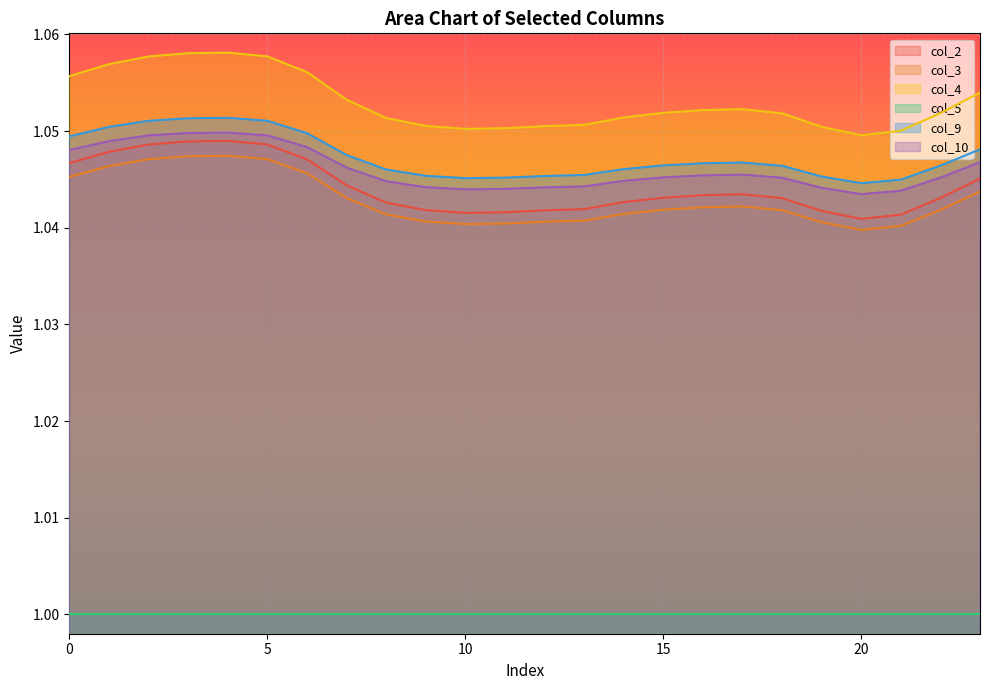

Where is the first local minimum for col_2?

10